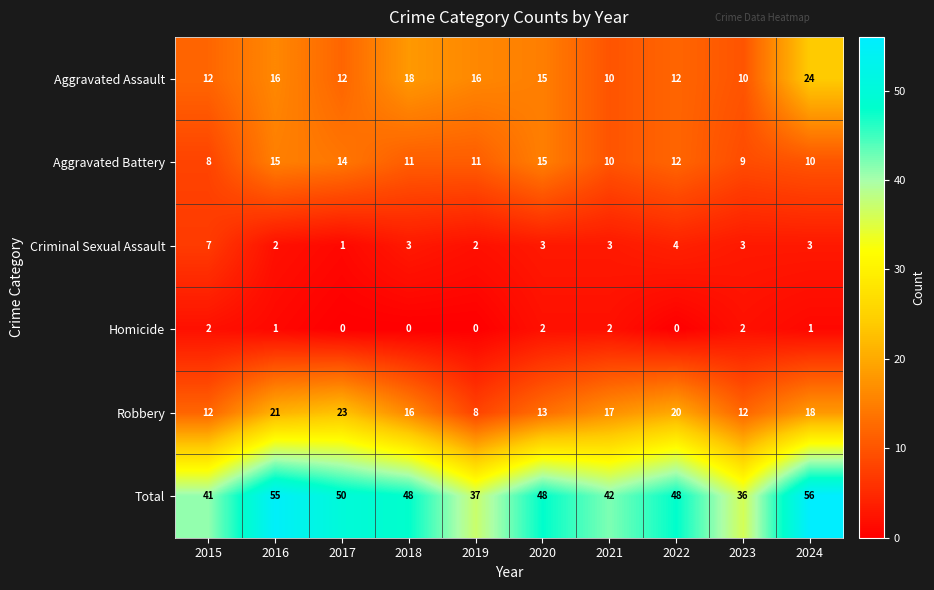

List the series in order of their peak value, highest first.

Total, Aggravated Assault, Robbery, Aggravated Battery, Criminal Sexual Assault, Homicide